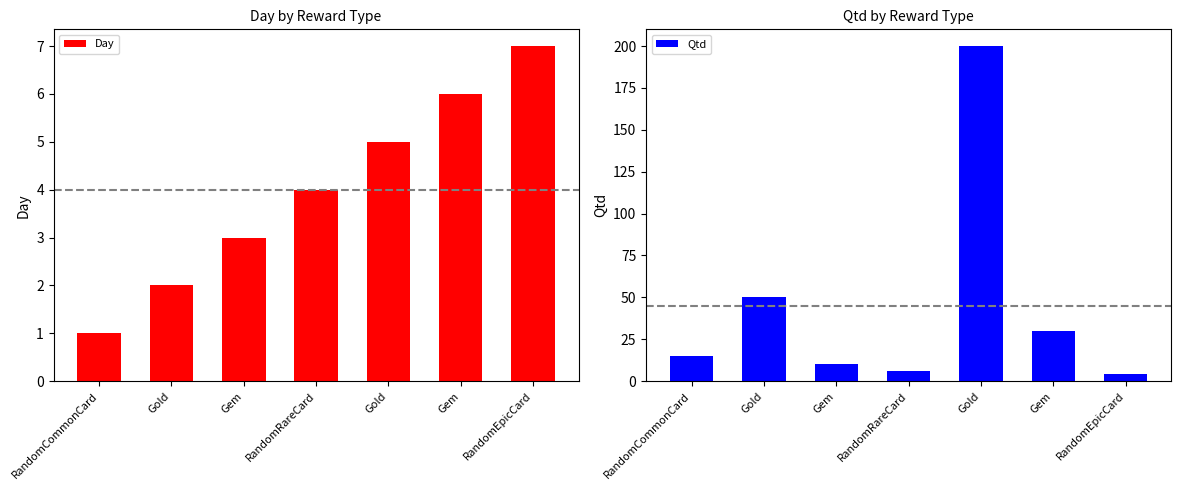

At which category does the chart reach its peak across all series?

Gold